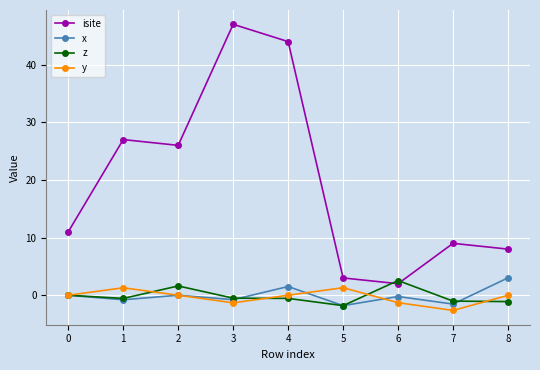

How many data points does each series have?

9